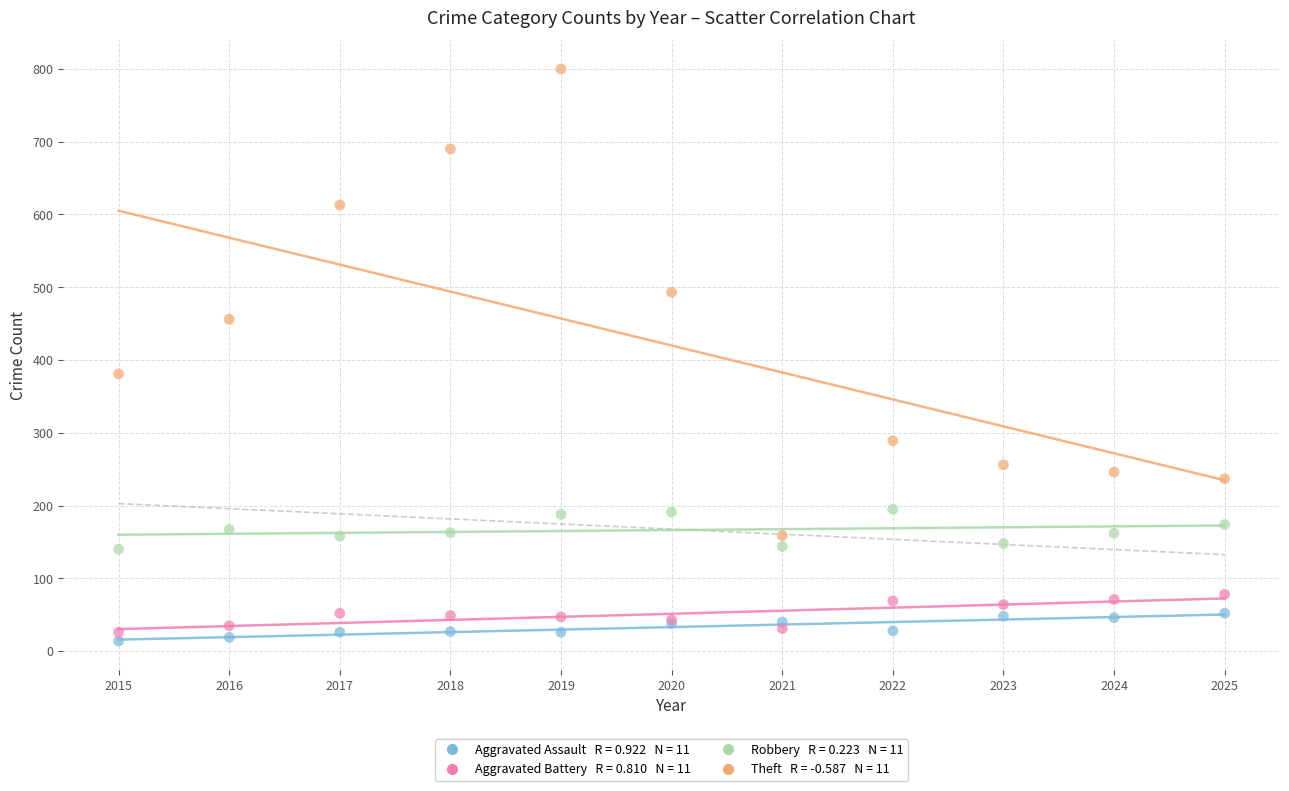

Across all series, what Y value is closest to 407?

381